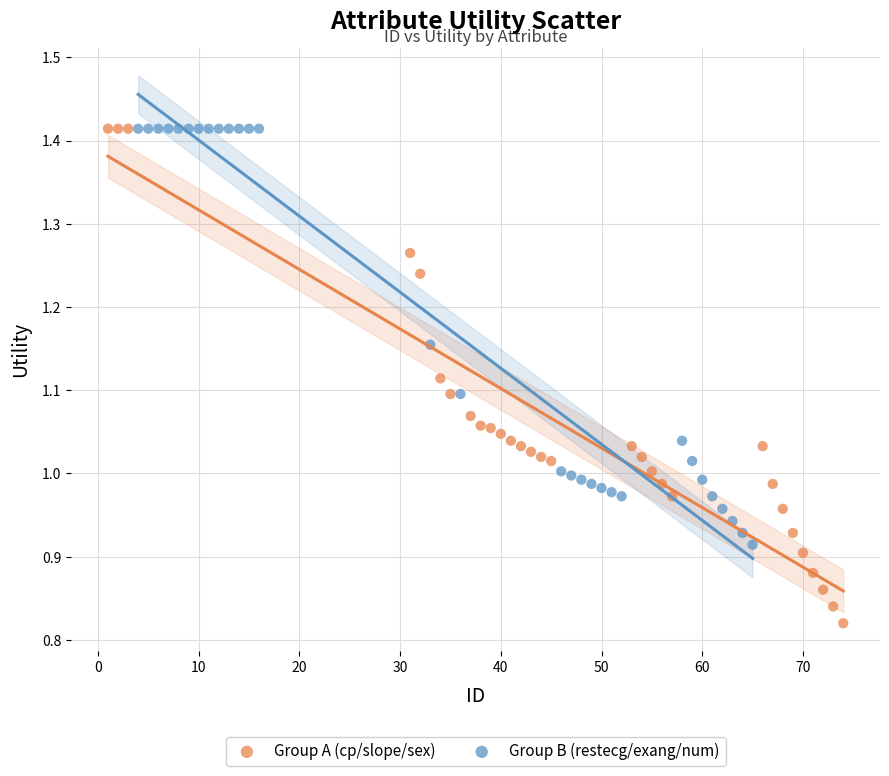

Which series reaches the minimum Y coordinate?

Group A (cp/slope/sex)